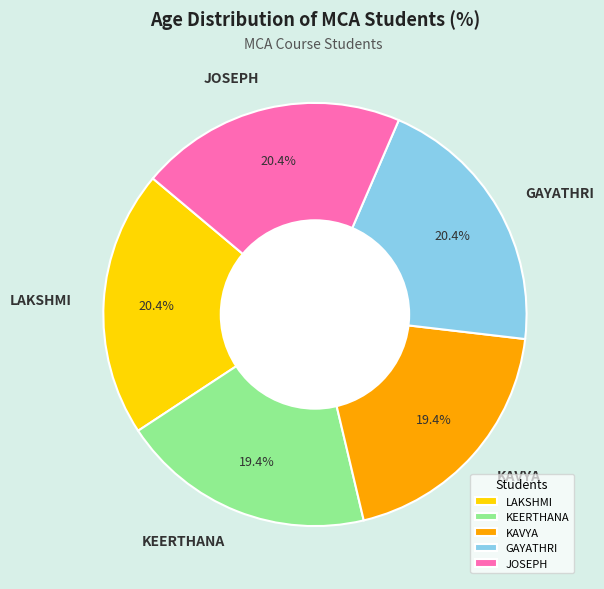

To the nearest percent, what percentage of the pie is KAVYA?

19%